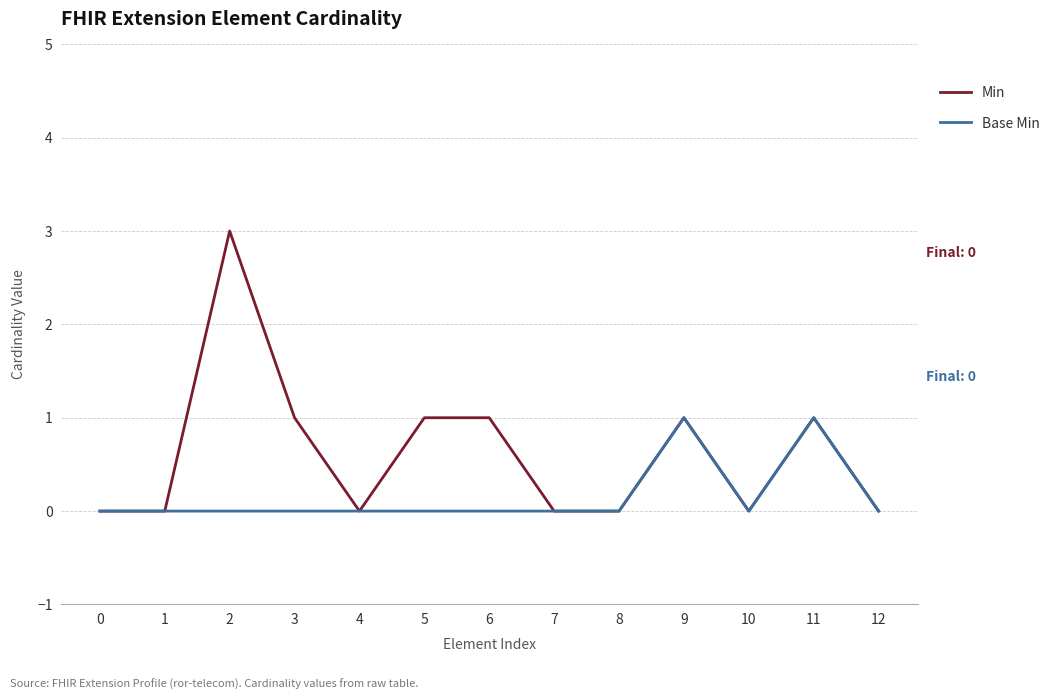

How many Base Min values are between 0 and 1?

13